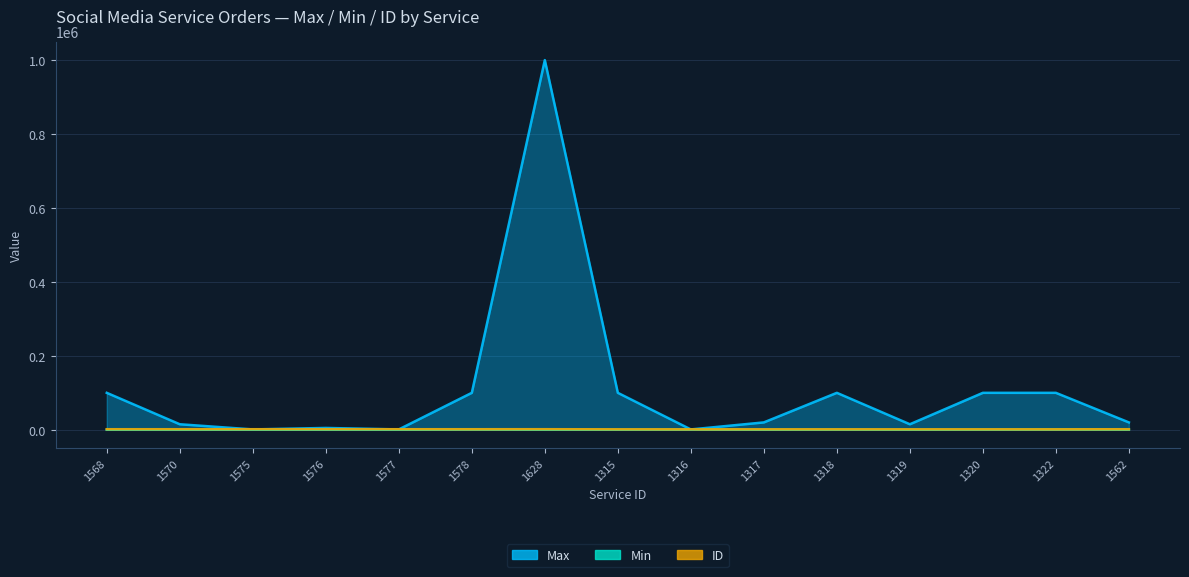

How many interior local valleys does the Max series have?

4